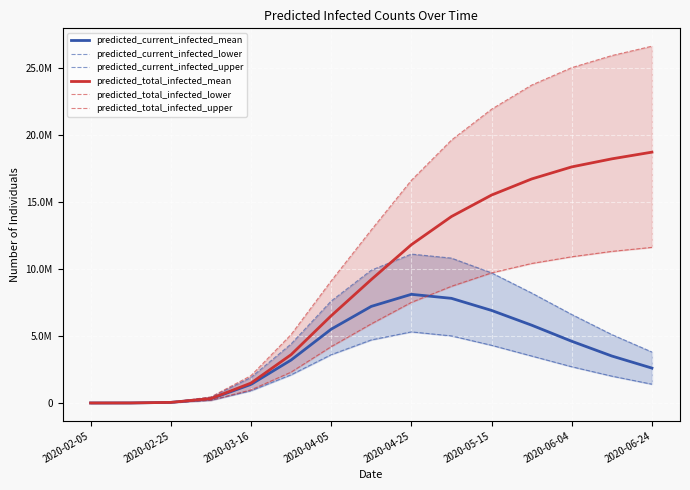

At 13, list the series in order from largest to smallest.

predicted_total_infected_upper, predicted_total_infected_mean, predicted_total_infected_lower, predicted_current_infected_upper, predicted_current_infected_mean, predicted_current_infected_lower